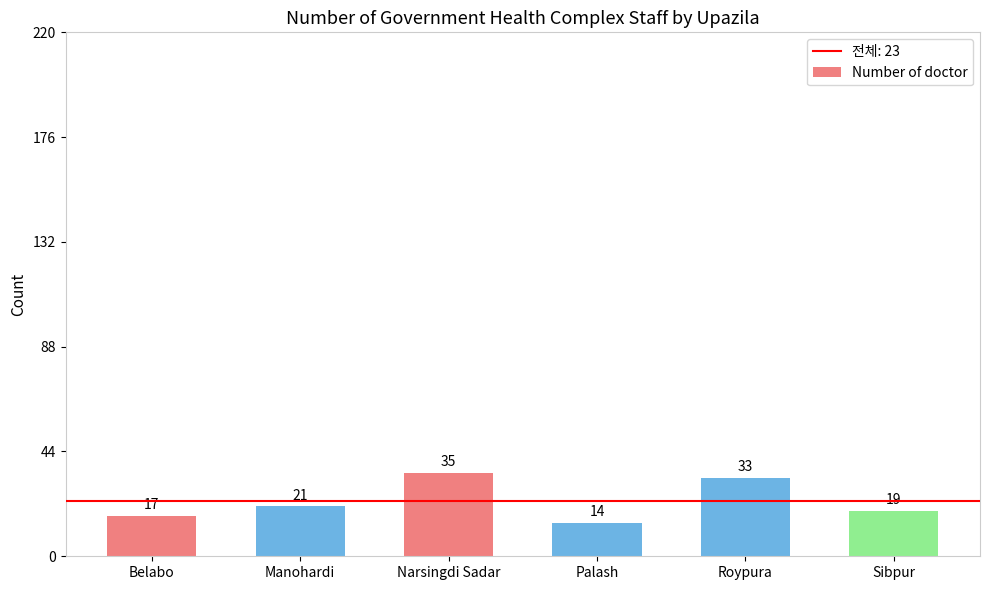

Rank the categories by value from highest to lowest.

Narsingdi Sadar, Roypura, Manohardi, Sibpur, Belabo, Palash